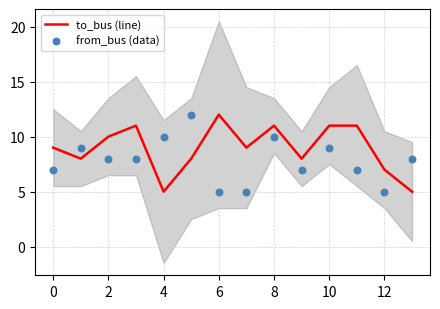

The to_bus (line) series shows 6 at 6. True or false?

False